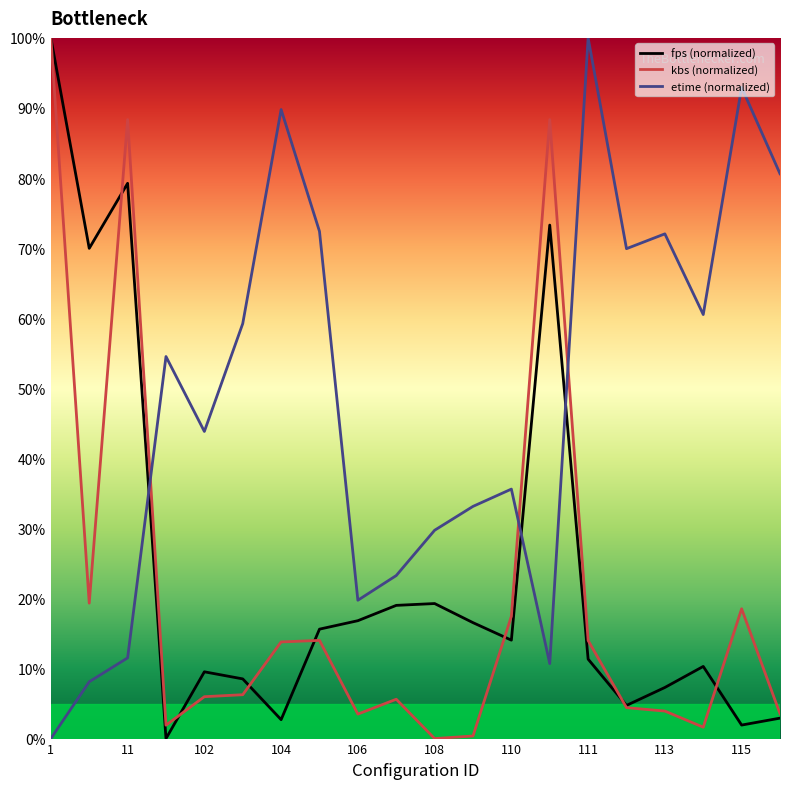

Which series has the largest total across all categories?

etime (normalized)